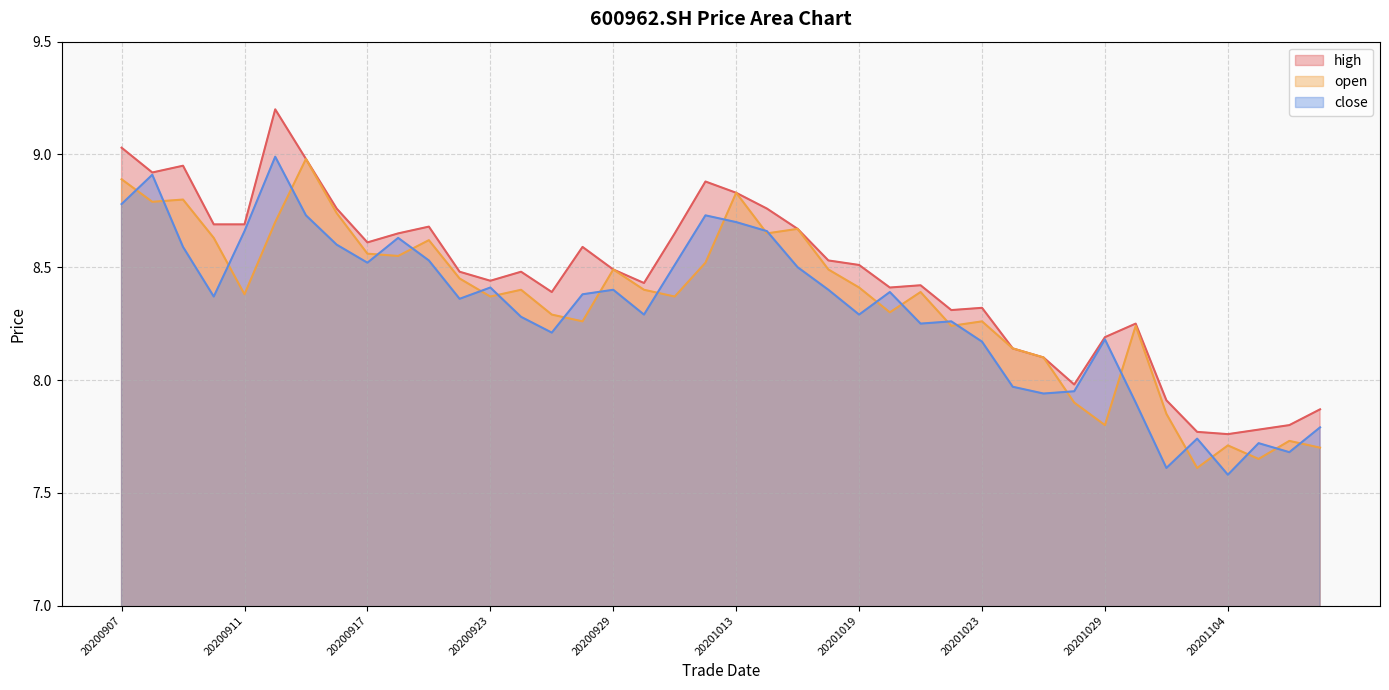

What are all the series names shown in the legend?

high, open, close